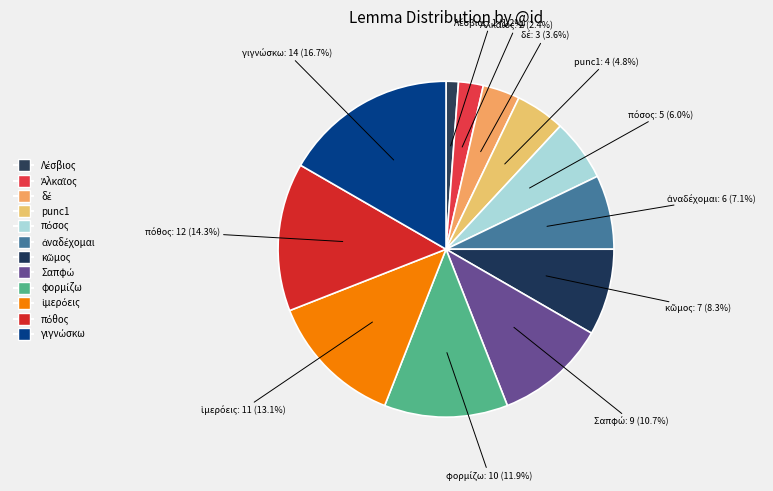

What percentage is NOT represented by δέ?

96.4%